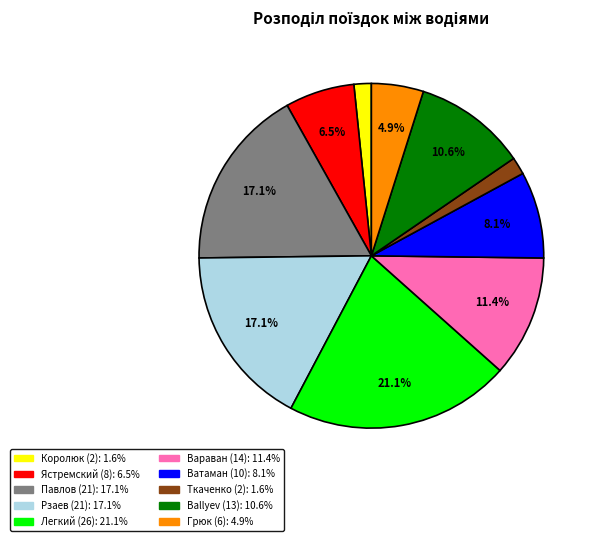

How many slices are in this pie chart?

10